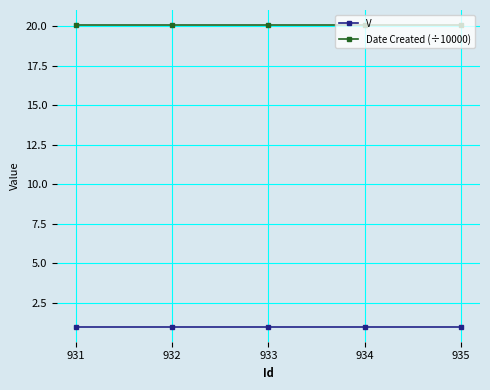

What is the spread (max minus min) of values at 931?

19.1